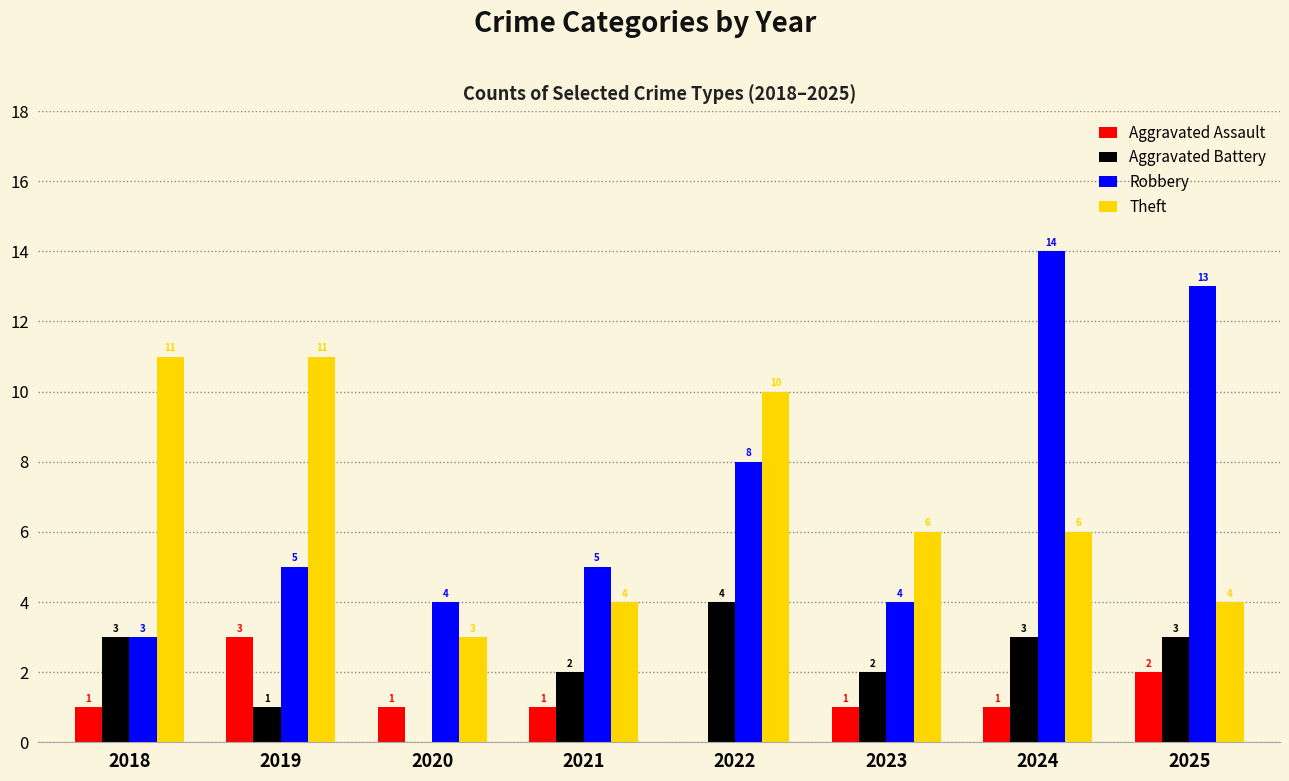

Reading left to right, extract all data points from this chart.

Aggravated Assault: 1	3	1	1	0	1	1	2
Aggravated Battery: 3	1	0	2	4	2	3	3
Robbery: 3	5	4	5	8	4	14	13
Theft: 11	11	3	4	10	6	6	4